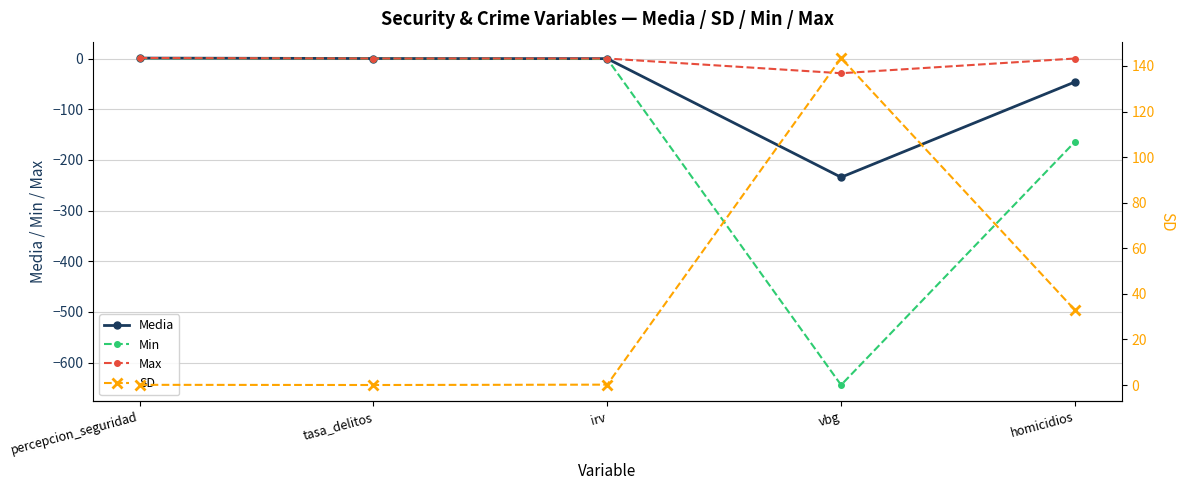

Where is Min nearest to the value -321?

homicidios